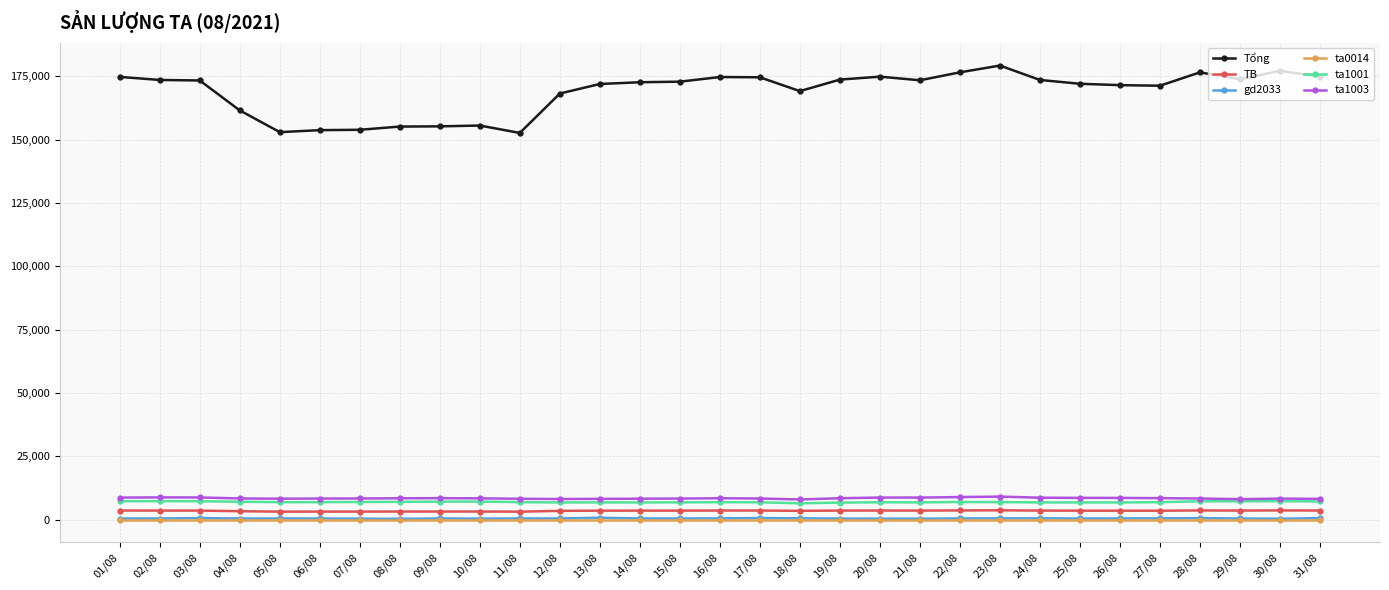

Is the value of ta1001 at 10/08 greater than the value of gd2033 at 16/08?

Yes